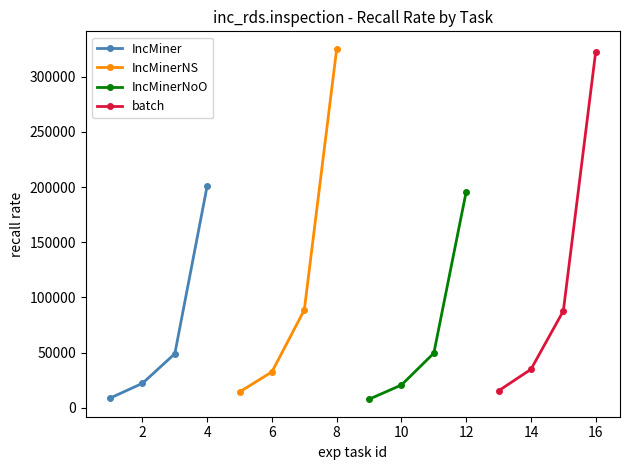

What is the highest value of the IncMiner series?

201132